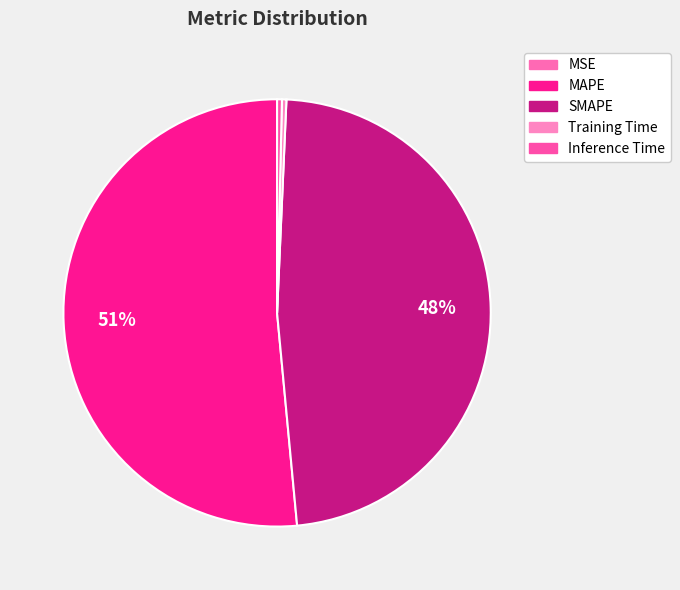

To the nearest percent, what portion does SMAPE represent?

48%